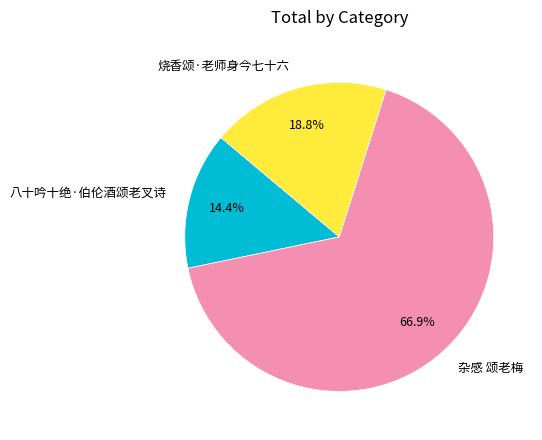

Between 杂感 颂老梅 and 八十吟十绝·伯伦酒颂老叉诗, which is larger?

杂感 颂老梅